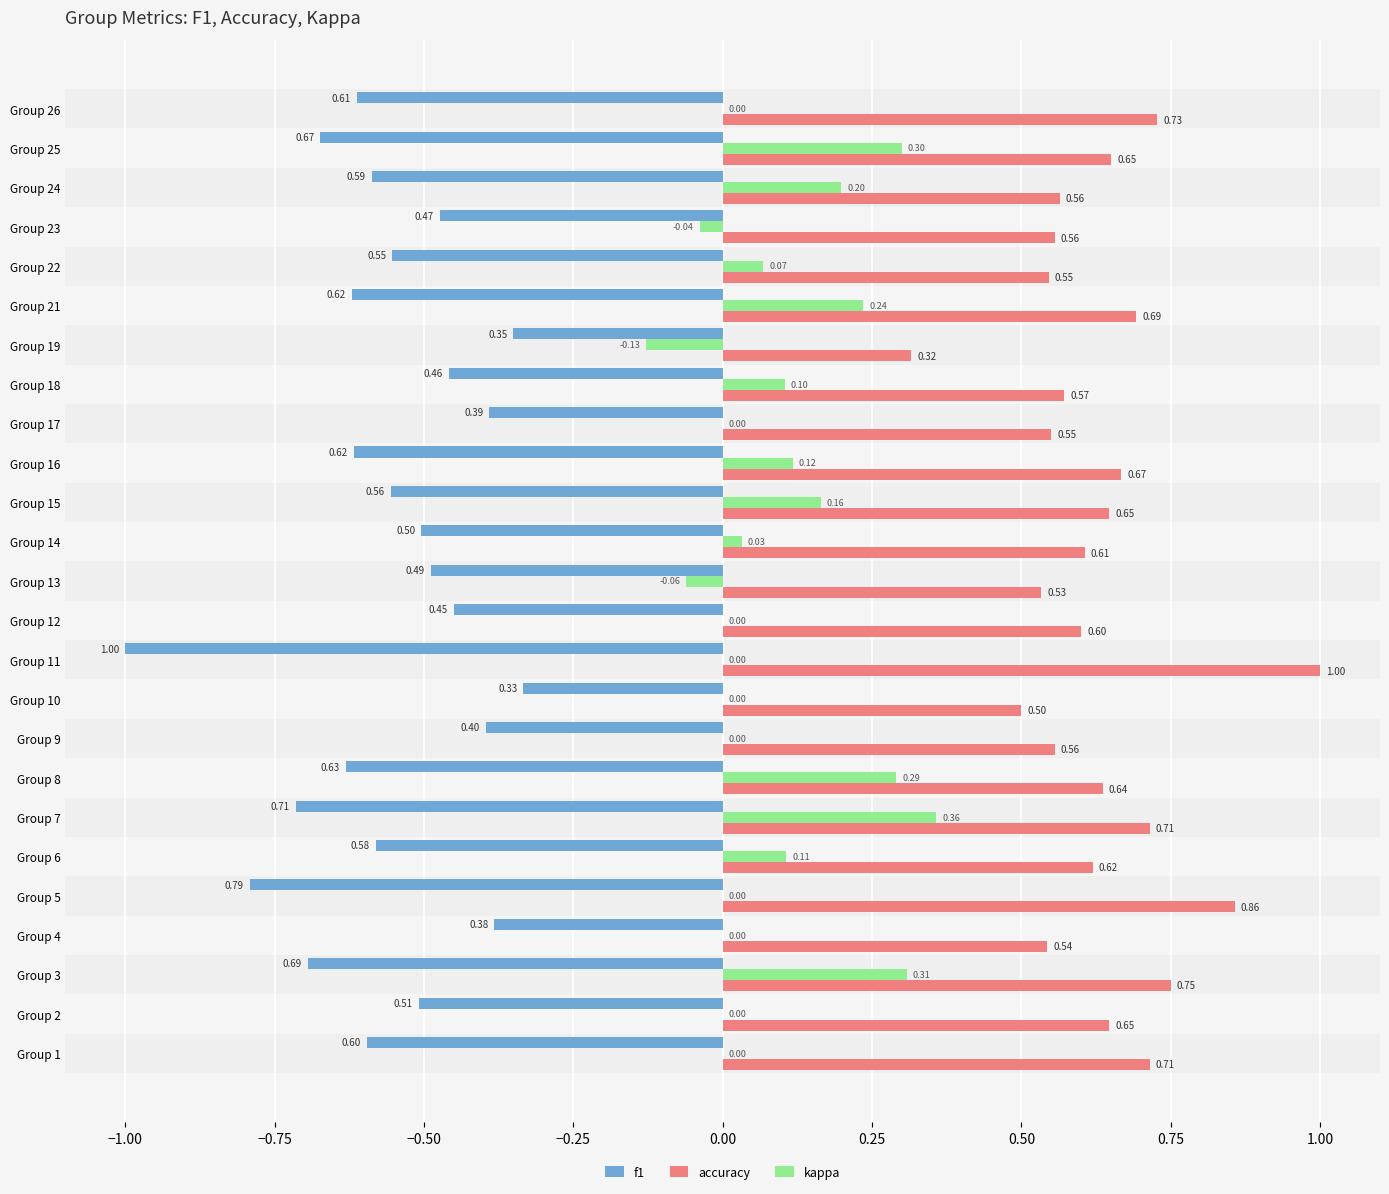

Is the value of kappa at Group 11 greater than the value of accuracy at Group 7?

No